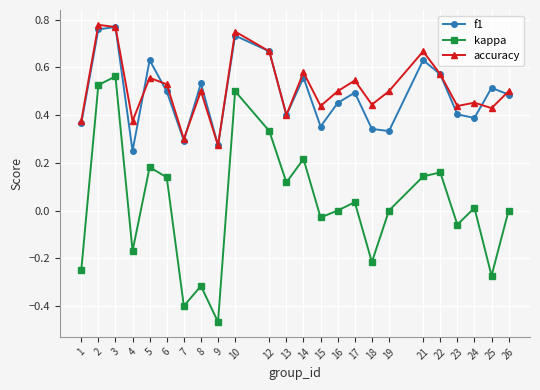

What are all the series names shown in the legend?

f1, kappa, accuracy